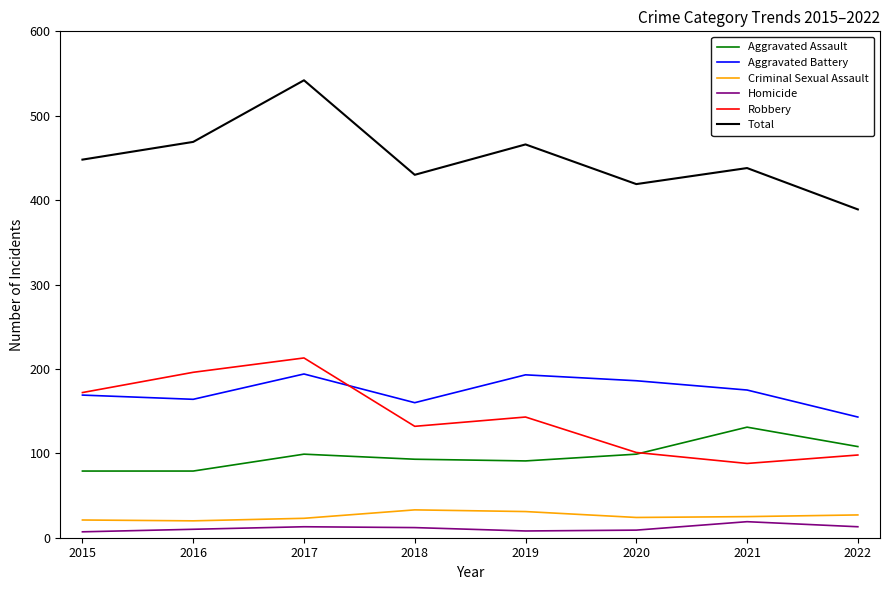

What is the maximum value for Robbery?

213